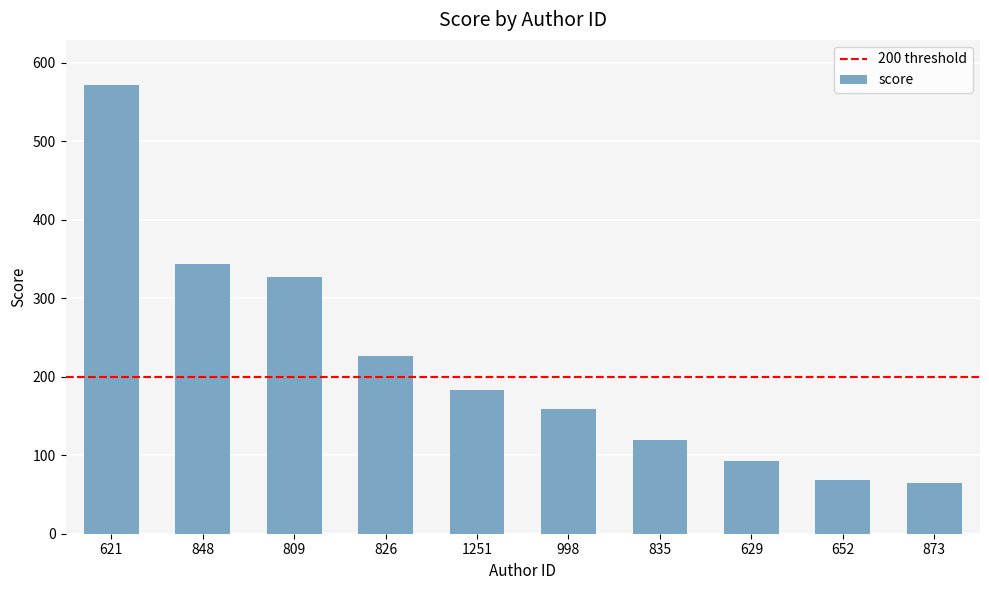

What is the sum of the values at 835 and 826?

345.8